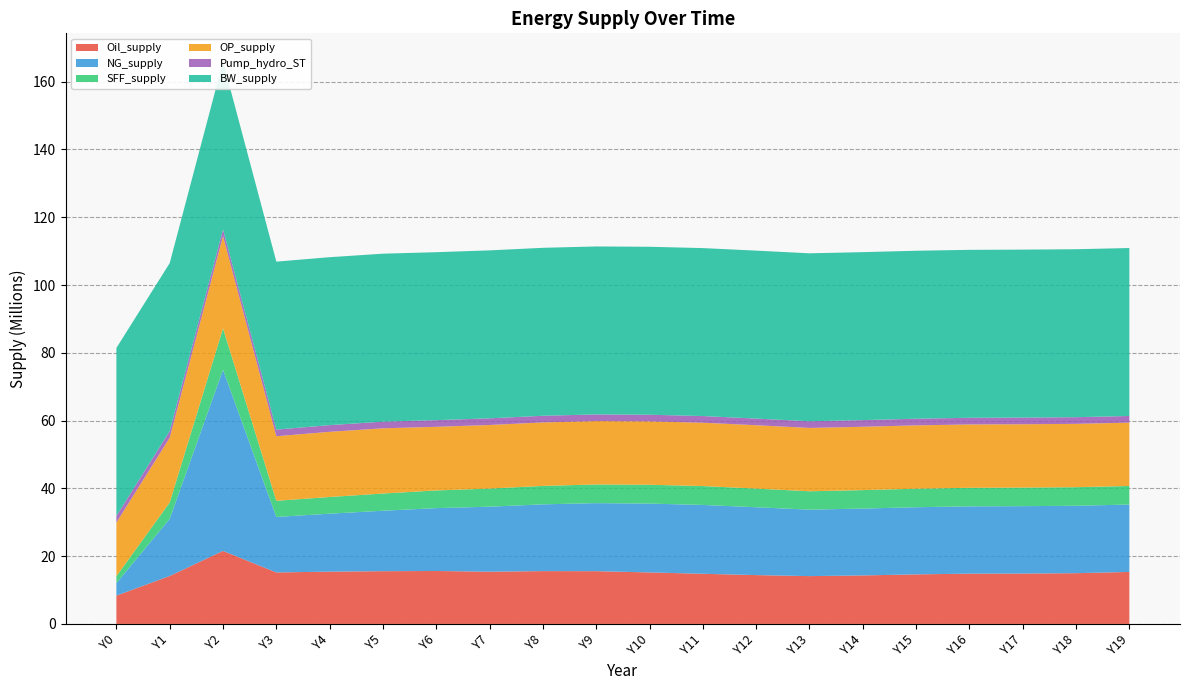

Reading right to left, list all the values displayed in this chart.

Oil_supply: 15346954.9	14979251.6	14869036.5	14835248.8	14626071.4	14315162.4	14113398.5	14414032.0	14800150.6	15197708.6	15570259.2	15588614.5	15416103.0	15625245.7	15566453.7	15433640.2	15194768.7	21549718.5	14150324.0	8360591.9
NG_supply: 19884945.9	19892366.1	19887823.6	19863673.7	19812880.1	19729465.6	19609111.5	20021296.7	20316843.8	20311142.0	20078047.3	19701490.5	19184445.3	18543767.7	17839546.4	17101162.5	16373900.0	53432806.2	16857220.8	3685435.4
SFF_supply: 5480370.6	5481698.2	5480765.9	5476118.3	5466213.6	5449729.8	5425668.4	5508743.4	5567807.5	5563539.6	5511869.4	5439544.1	5347150.2	5225295.4	5078030.5	4923041.9	4768287.0	12231994.1	4837847.8	2037600.8
OP_supply: 18686010.3	18686017.6	18686035.2	18686073.2	18686142.8	18686333.6	18686718.9	18687325.7	18689578.6	18693268.1	18697642.1	18727878.2	18755988.1	18772000.3	19241892.4	19233855.5	19044208.4	27230058.1	19097229.1	15820207.4
Pump_hydro_ST: 1967272.1	1967272.1	1967272.1	1967272.1	1967272.1	1967272.1	1967272.1	1967272.1	1967272.1	1967272.1	1967272.1	1967272.1	1967272.1	1967272.1	1967272.1	1967272.1	1967272.1	1967272.1	1967272.1	1967272.1
BW_supply: 49555455.0	49555455.0	49555455.0	49555455.0	49555455.0	49555455.0	49555455.0	49555455.0	49555455.0	49555455.0	49555455.0	49555455.0	49555455.0	49555455.0	49555455.0	49555455.0	49555455.0	49555455.0	49555455.0	49555455.0